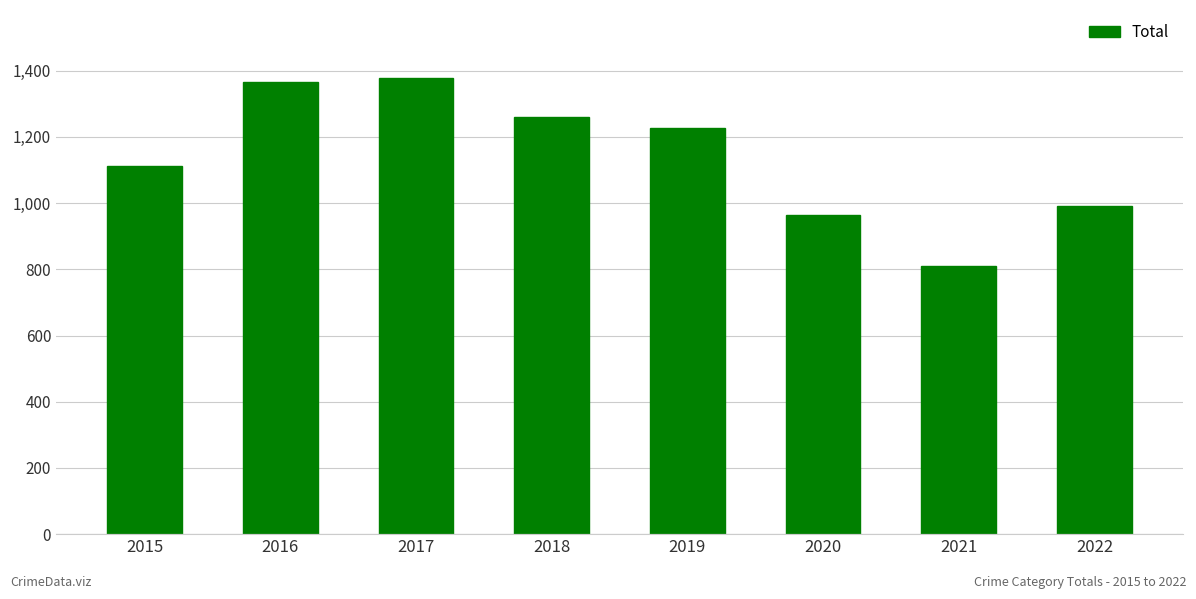

Which has a higher value, 2020 or 2022?

2022